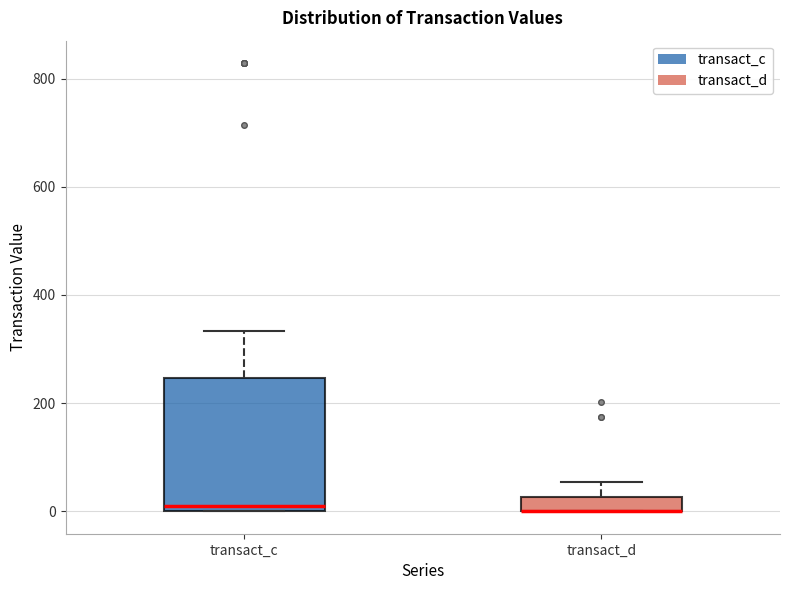

Comparing the boxes themselves (not the whiskers), which one is the tallest?

transact_c